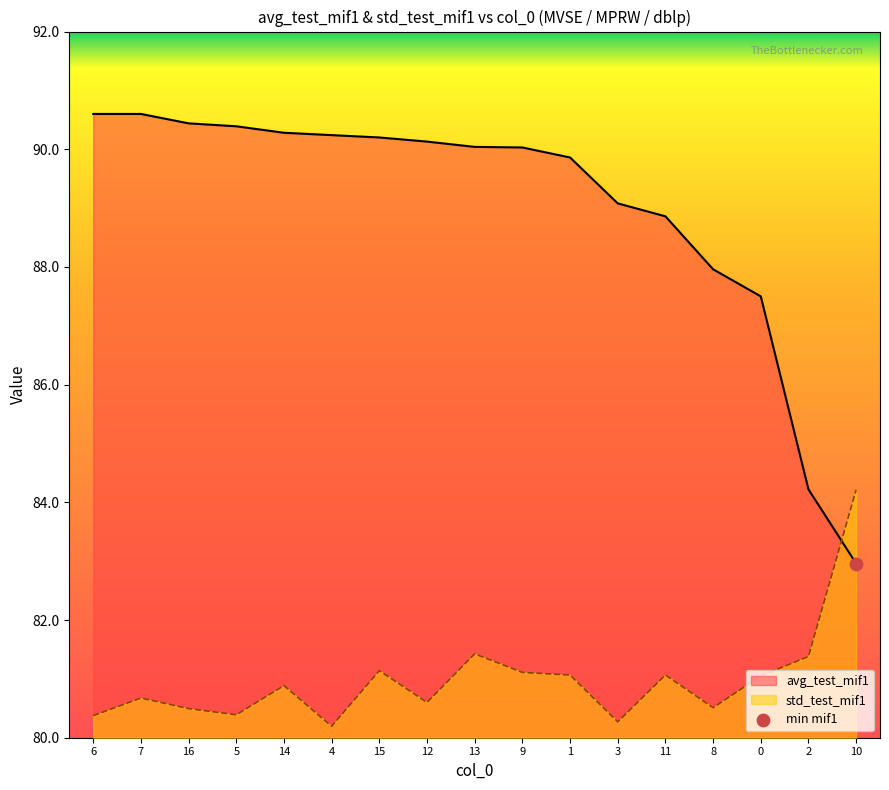

Which series contains the lowest Y value?

std_test_mif1